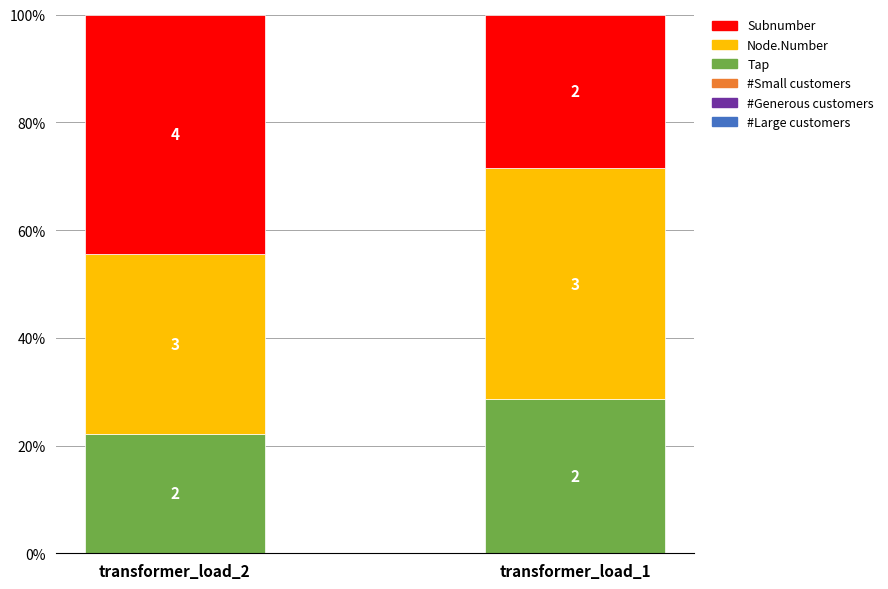

Does the chart contain any negative values?

No